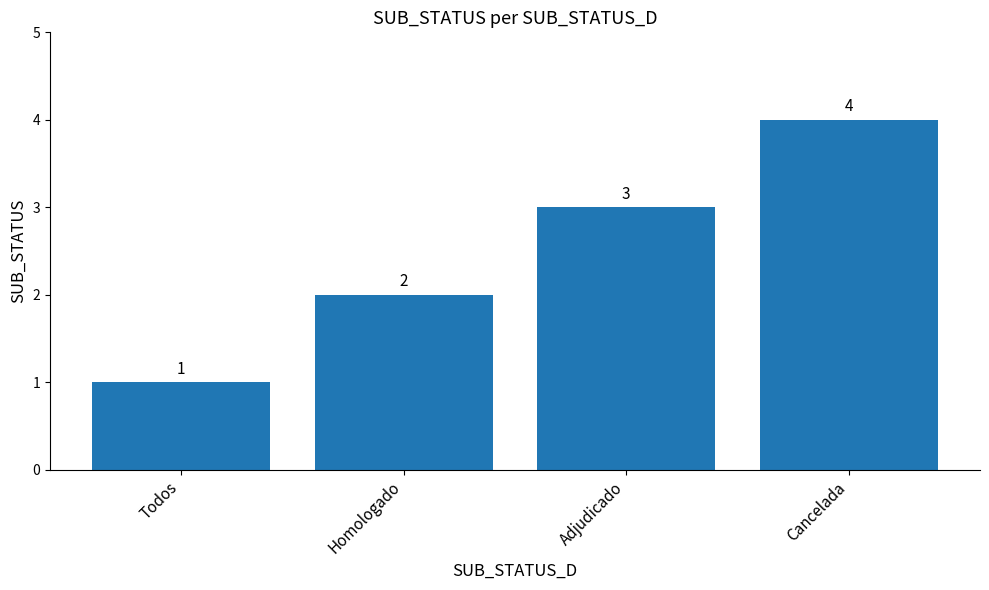

What is the label of the 2nd bar from the left?

Homologado